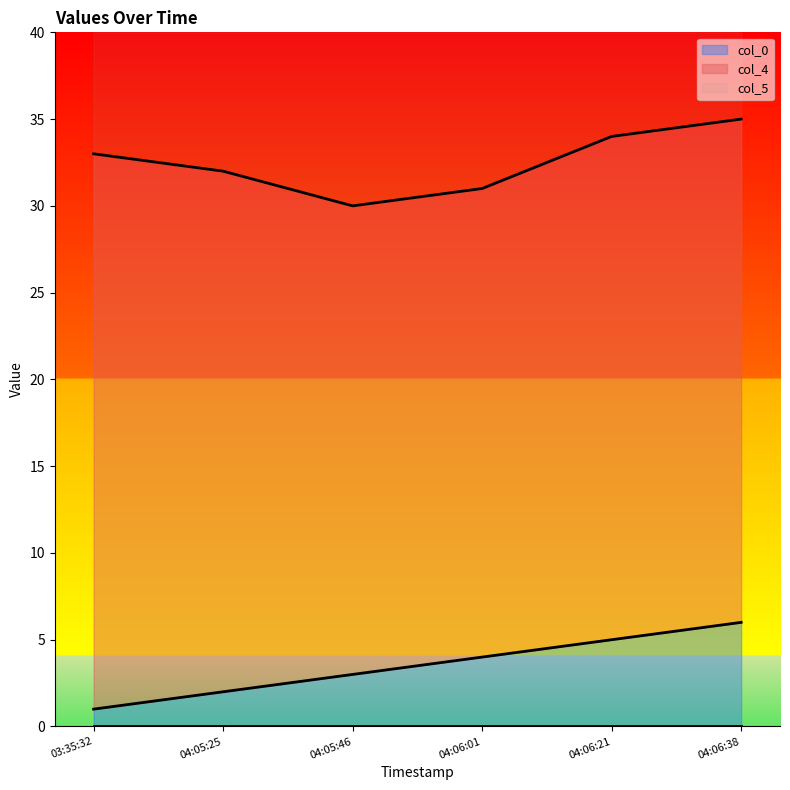

What is the highest value of the col_0 series?

6